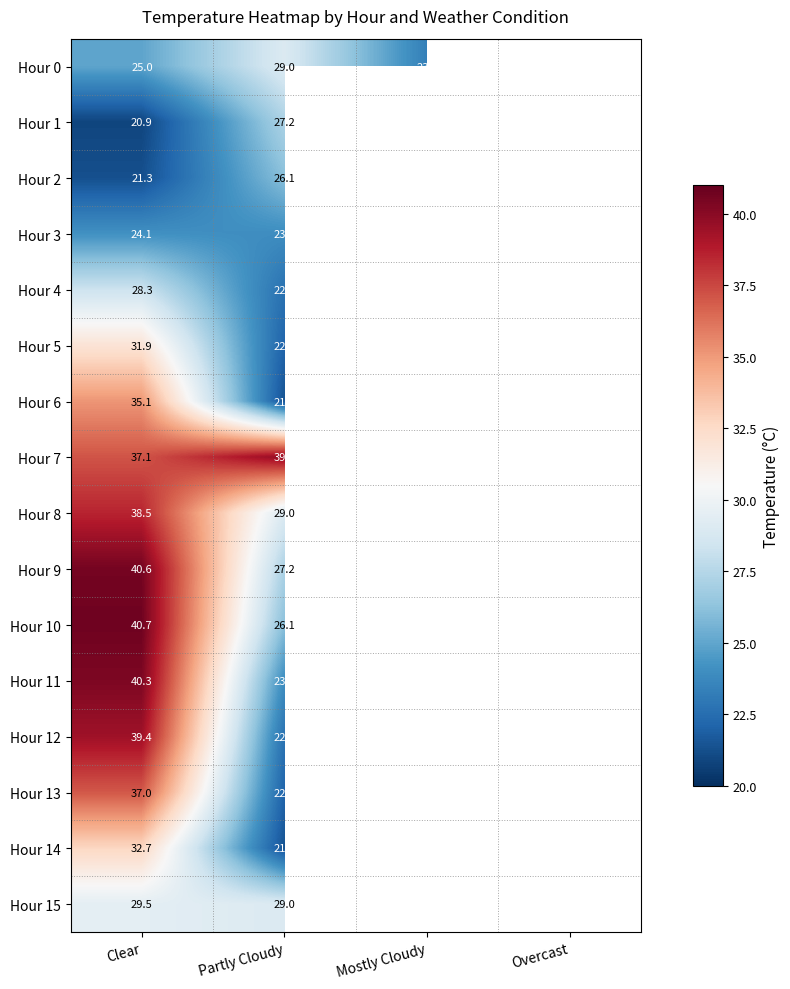

What is the total value across all series at Partly Cloudy?

413.6